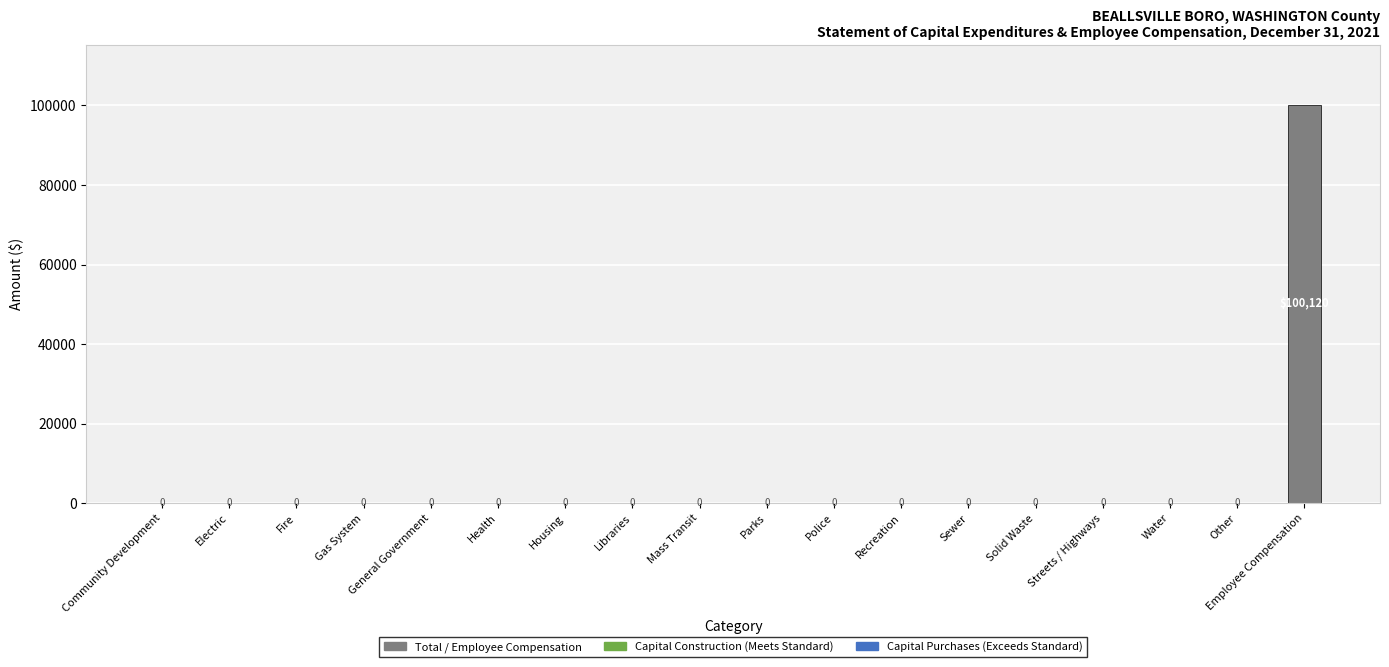

The value at Fire is -35843. True or false?

False